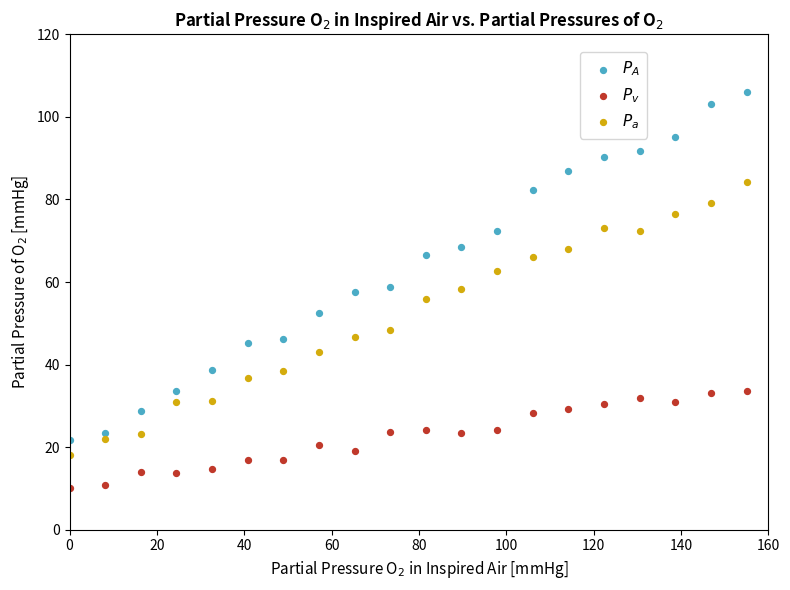

What is the X range (max minus min) for the scatter plot?

155.0